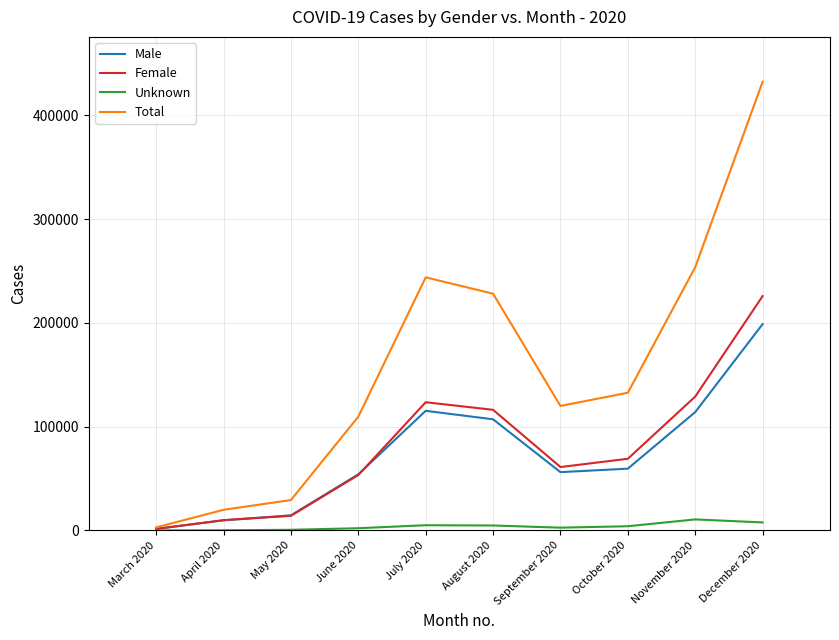

The value of Male at December 2020 is 198848. True or false?

True